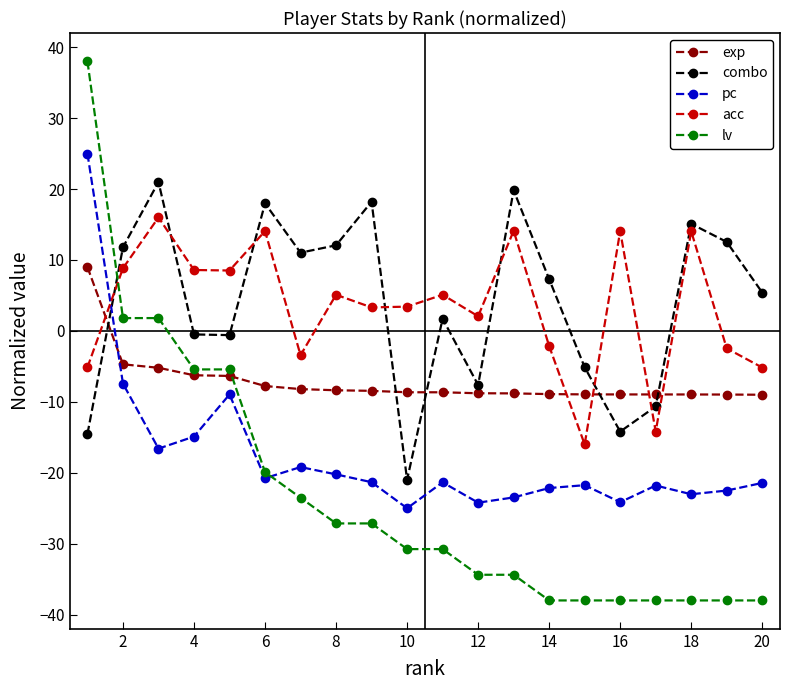

Rank the series by their maximum value, from lowest to highest.

exp, acc, combo, pc, lv